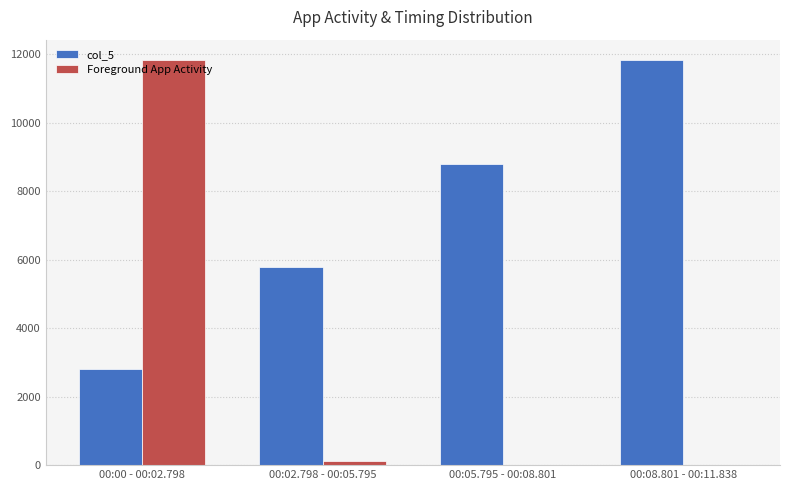

Reading right to left, transcribe all the data shown in this chart.

col_5: 11838.0	8801.0	5795.0	2798.0
Foreground App Activity: 0.0	0.0	118.4	11838.0